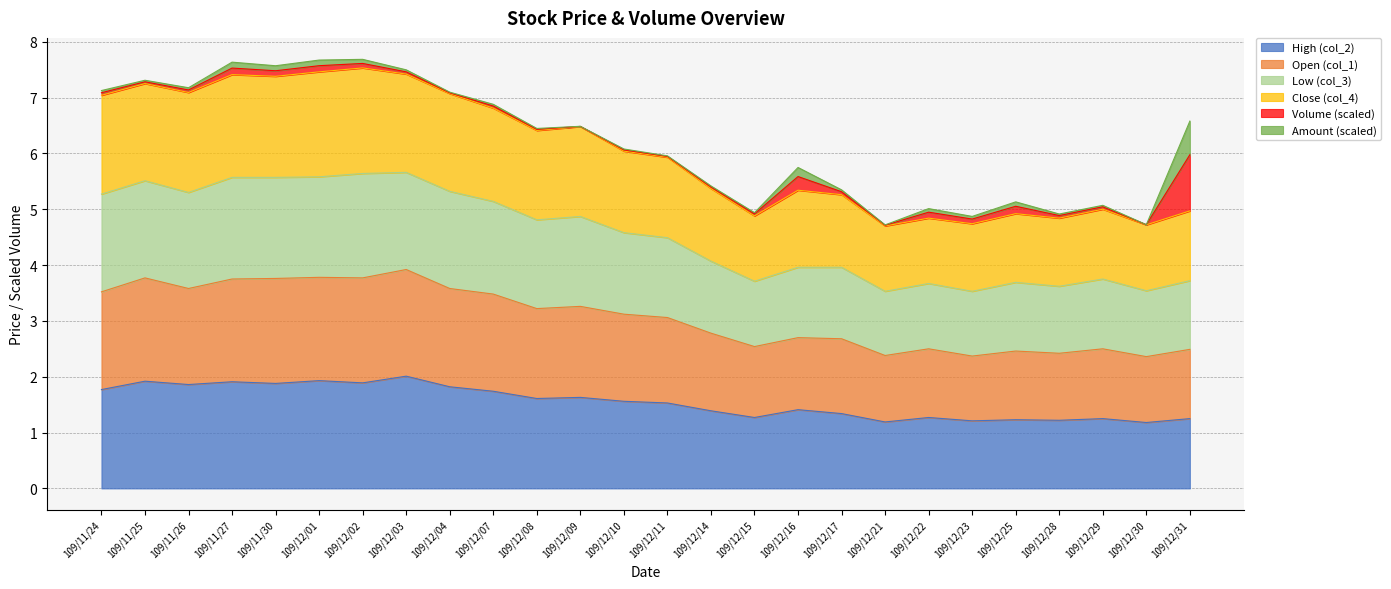

In High (col_2), how many points are lower than both neighbors (excluding endpoints)?

9